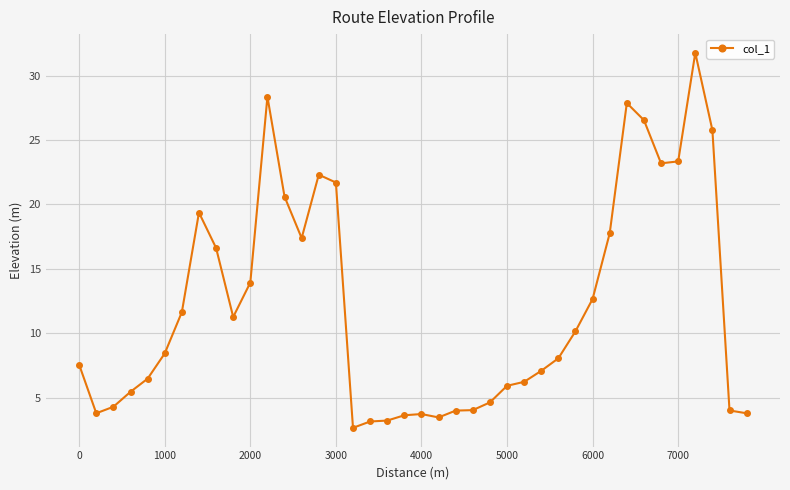

What is the value of the 35th point from the left?

23.2